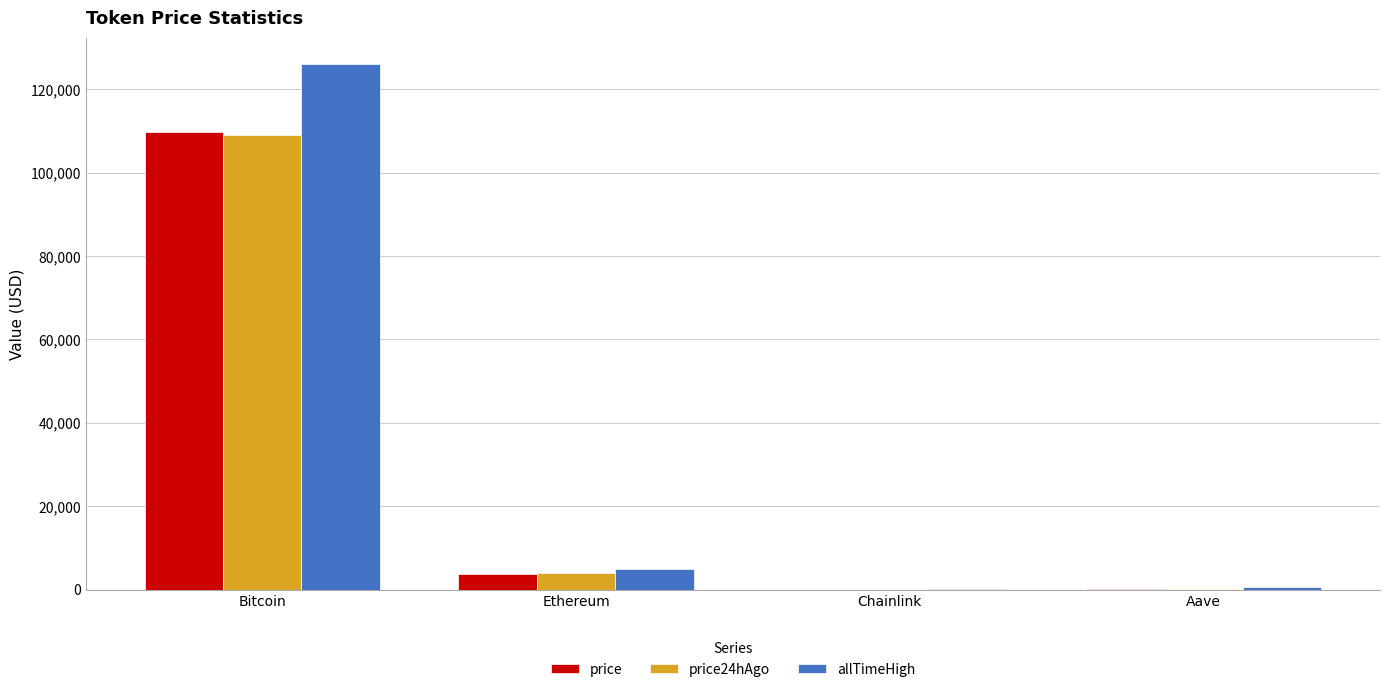

The value of allTimeHigh at Bitcoin is 175551.5. True or false?

False